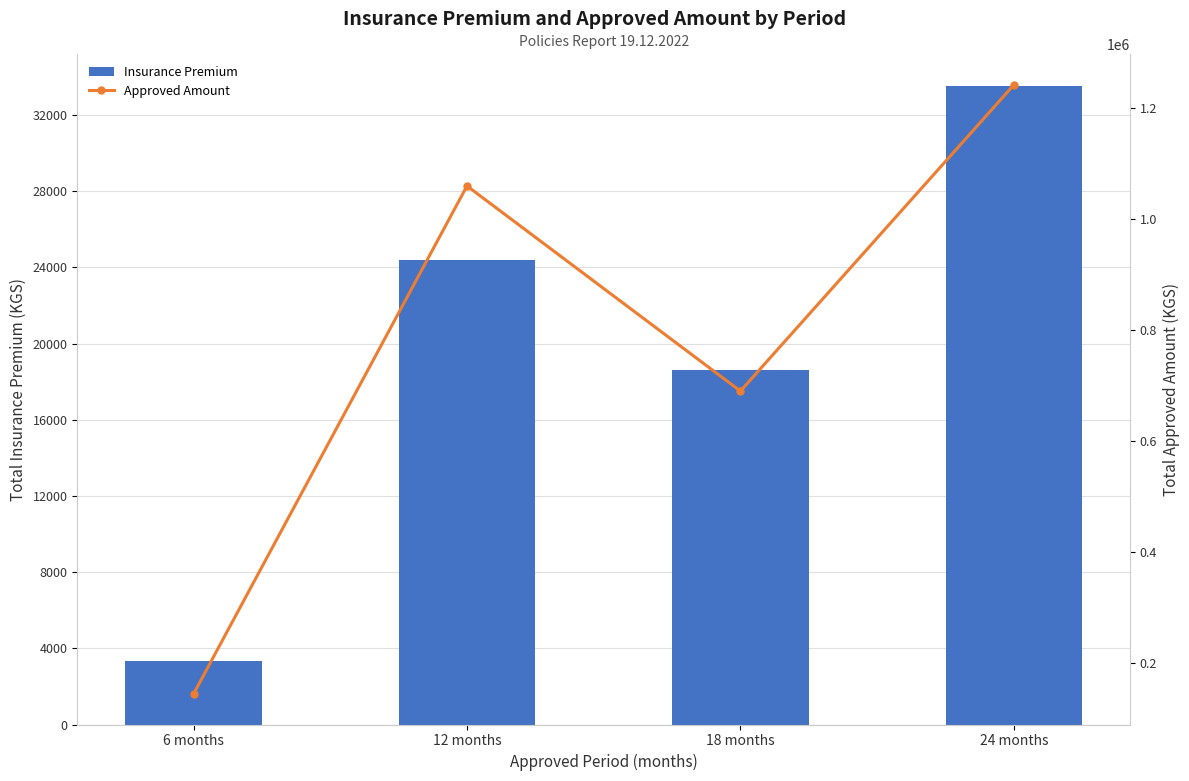

Rank the categories by Approved Amount value from highest to lowest.

24 months, 12 months, 18 months, 6 months